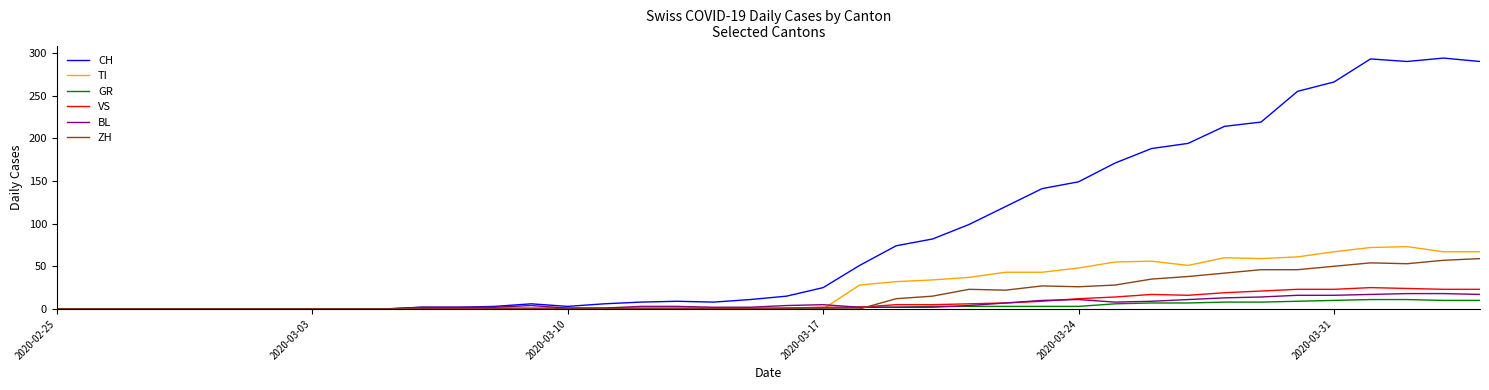

What is the highest value of the VS series?

25